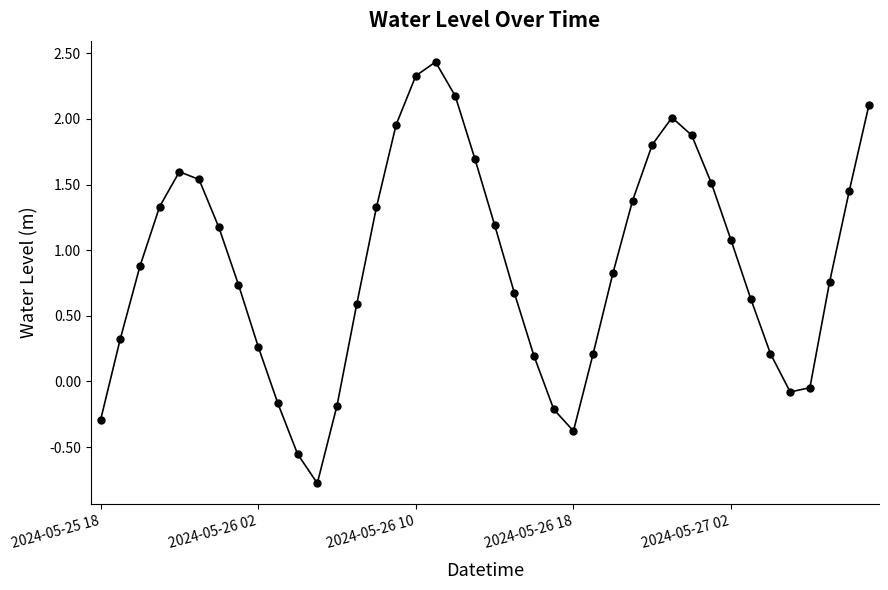

What is the difference between the second highest and minimum values?

3.1